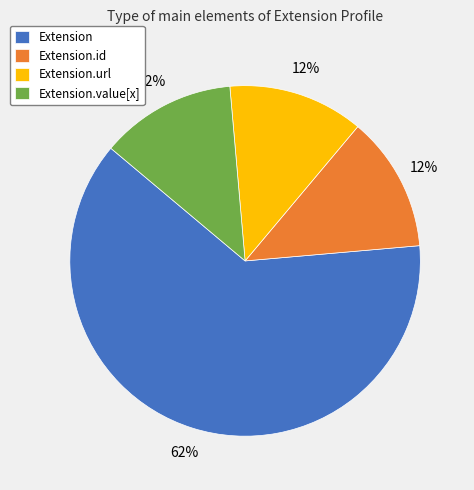

Combined, do Extension.value[x] and Extension.id account for over 50%?

No